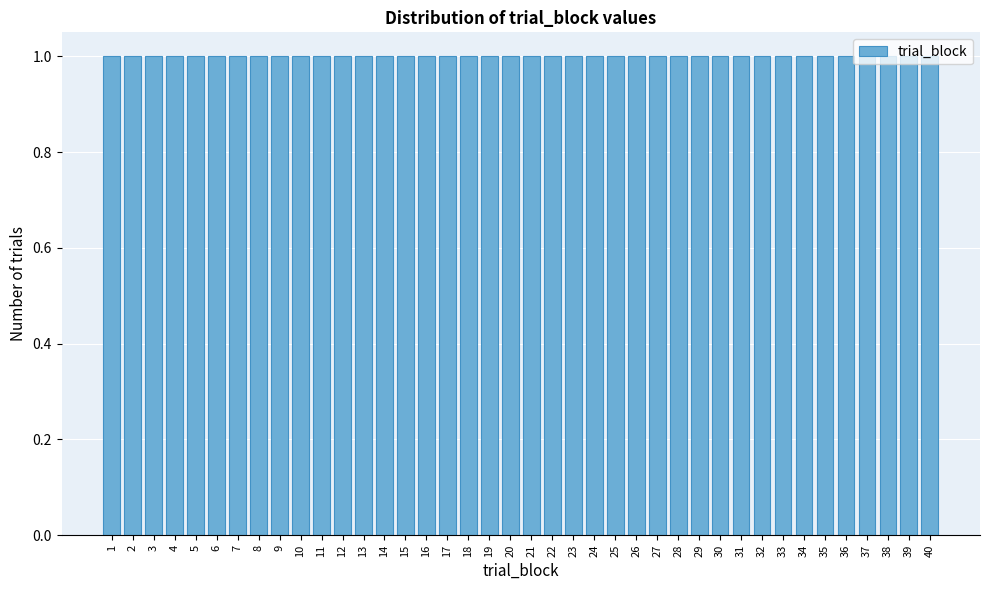

What is the height of the bar covering 12.5 to 13.5 on the x-axis? The values are not printed on the chart, so give them approximately, as read against the axis.

1